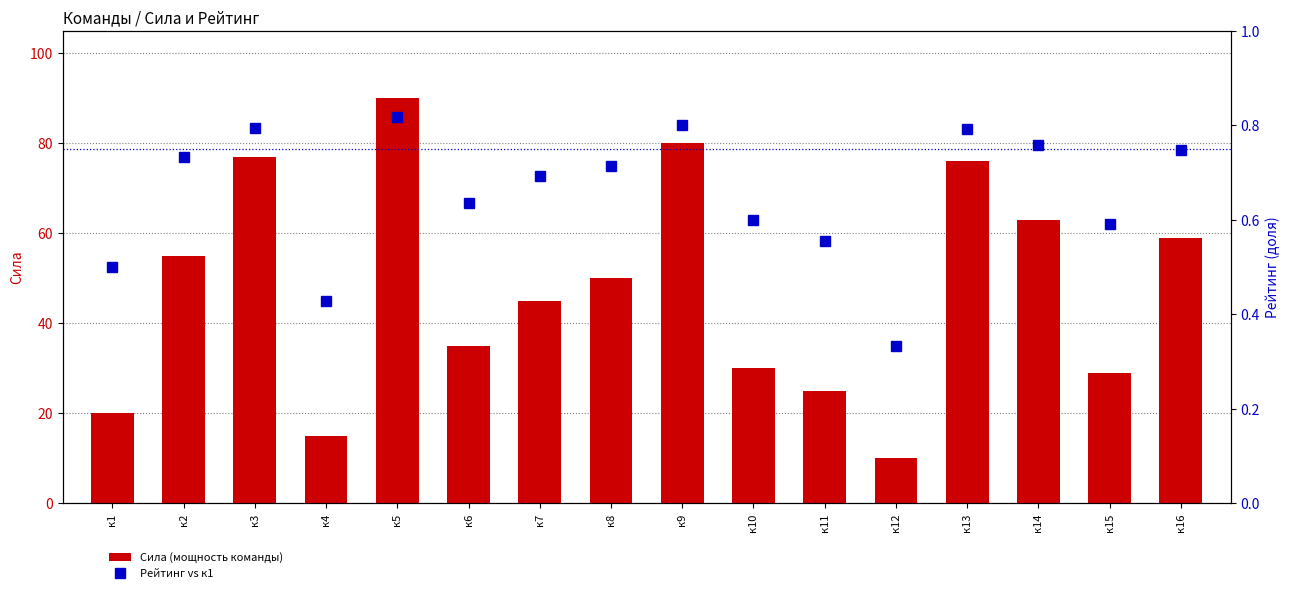

What is the sum of the Рейтинг (доля) values at к2 and к8?

1.4